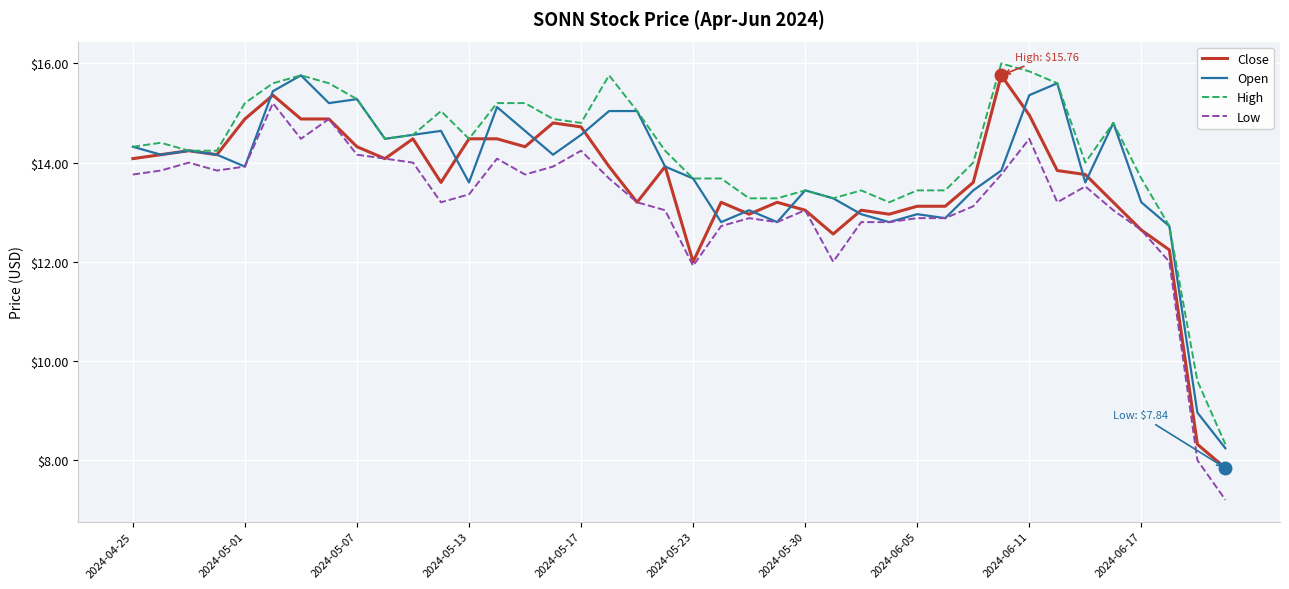

Which series has the largest total across all categories?

High